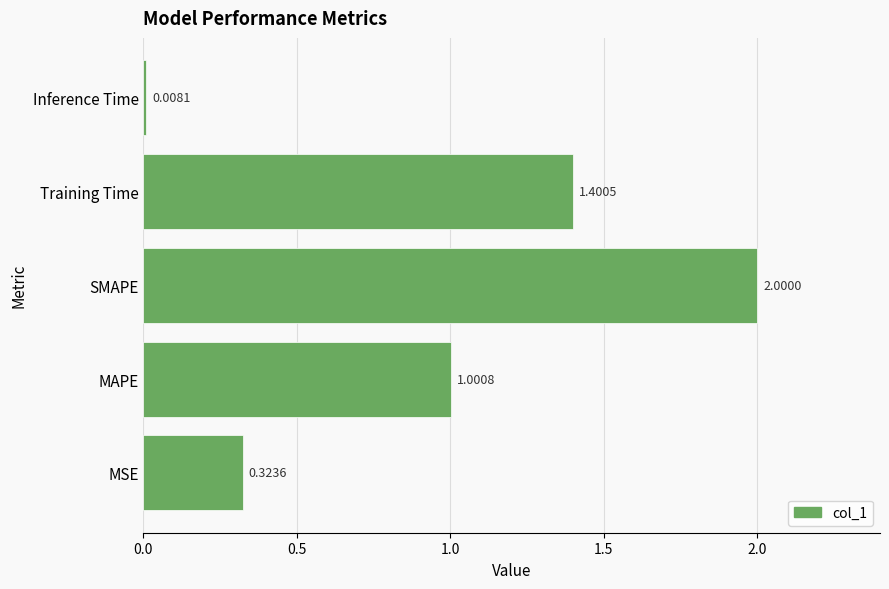

What is the average value?

0.9